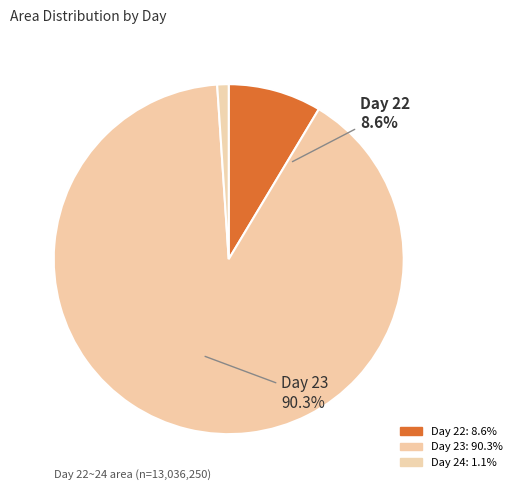

The 24 slice represents 11% of the pie. True or false?

False